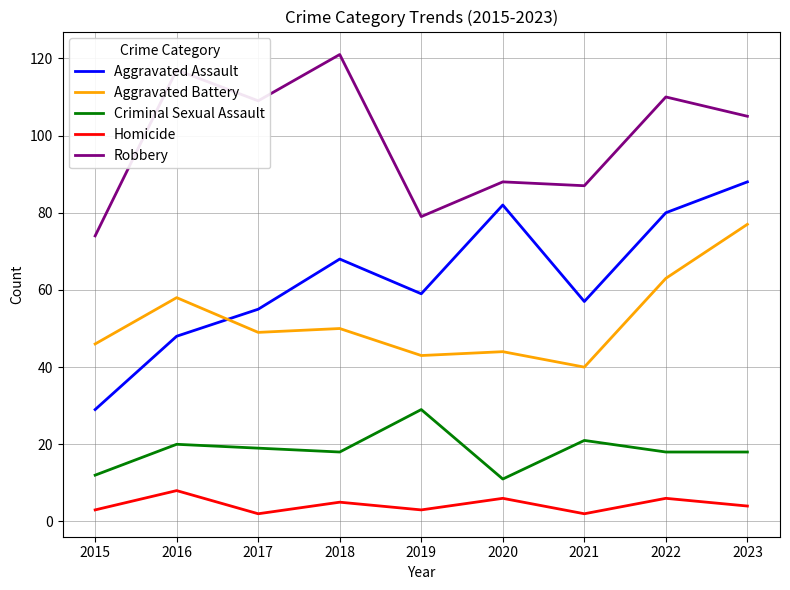

Rank the series at 2015 from highest to lowest value.

Robbery, Aggravated Battery, Aggravated Assault, Criminal Sexual Assault, Homicide